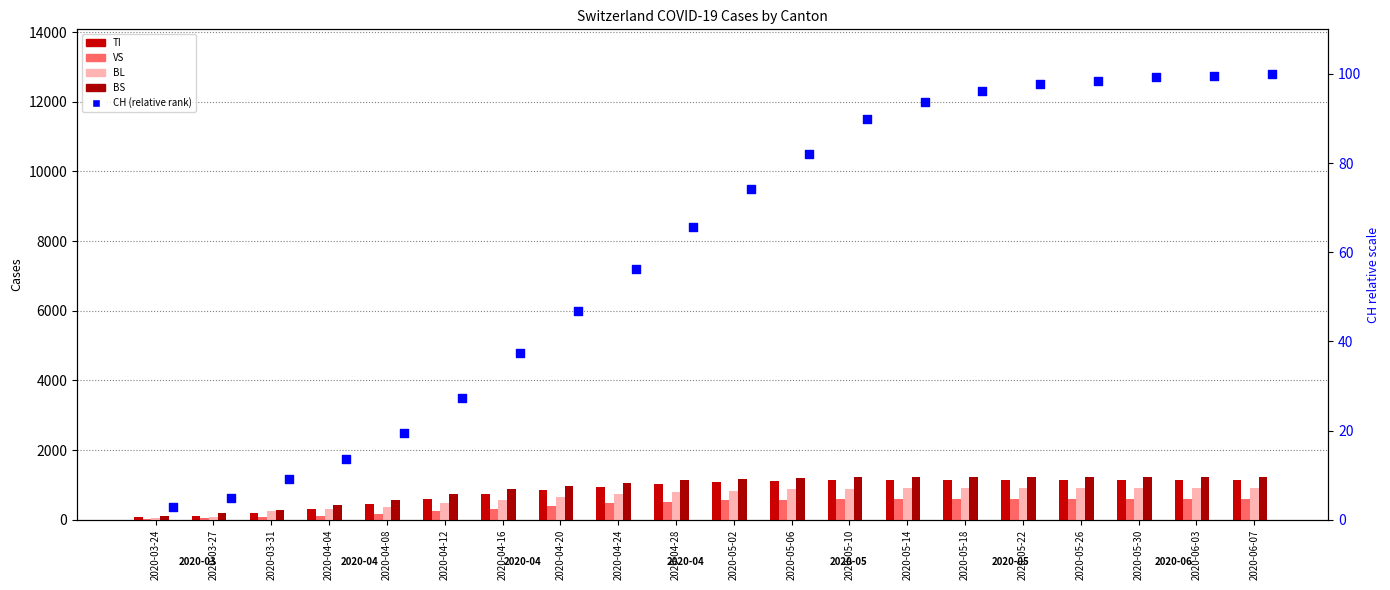

Which series reaches the minimum Y coordinate?

CH (rank)